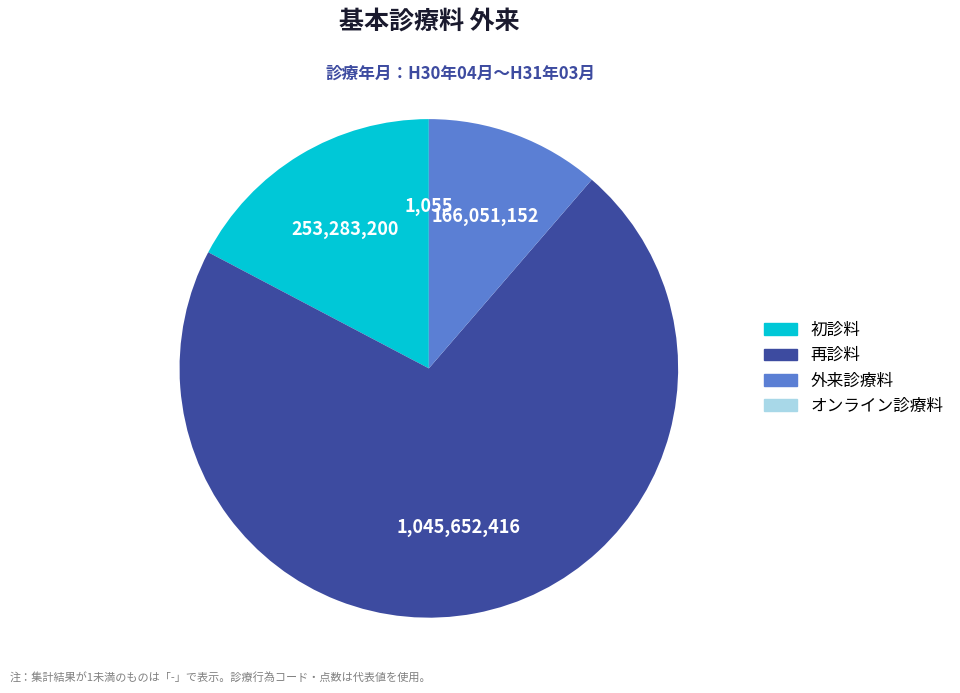

True or false: 初診料 accounts for 31% of the total.

False